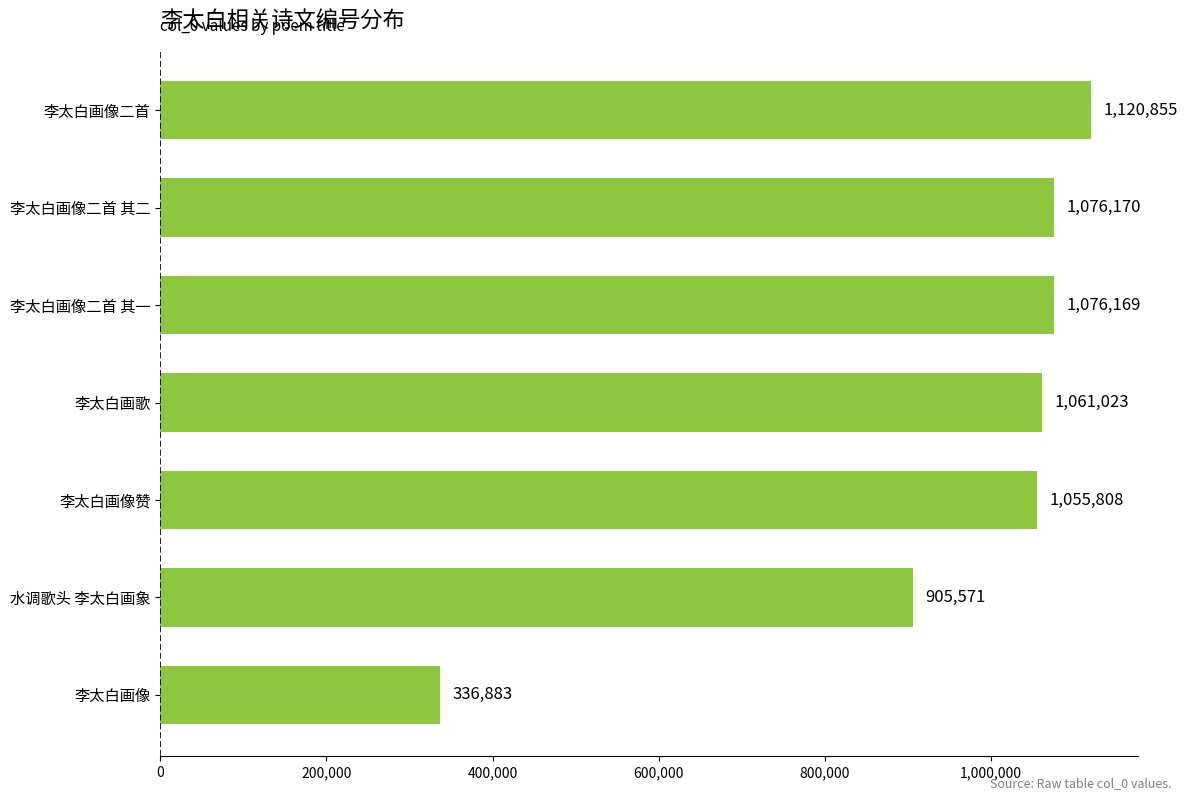

Reading top to bottom, what are all the values shown in this chart?

1120855	1076170	1076169	1061023	1055808	905571	336883